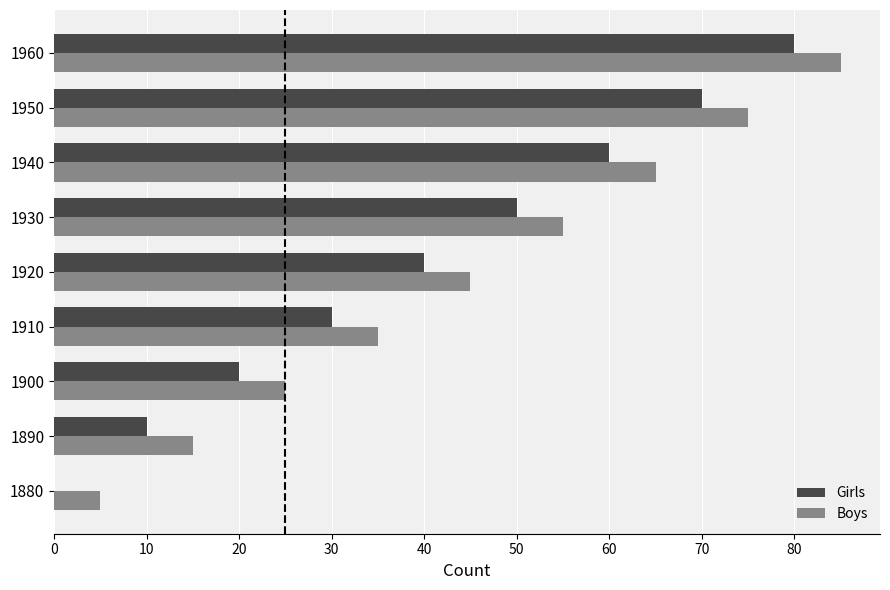

How many series are shown in this chart?

2